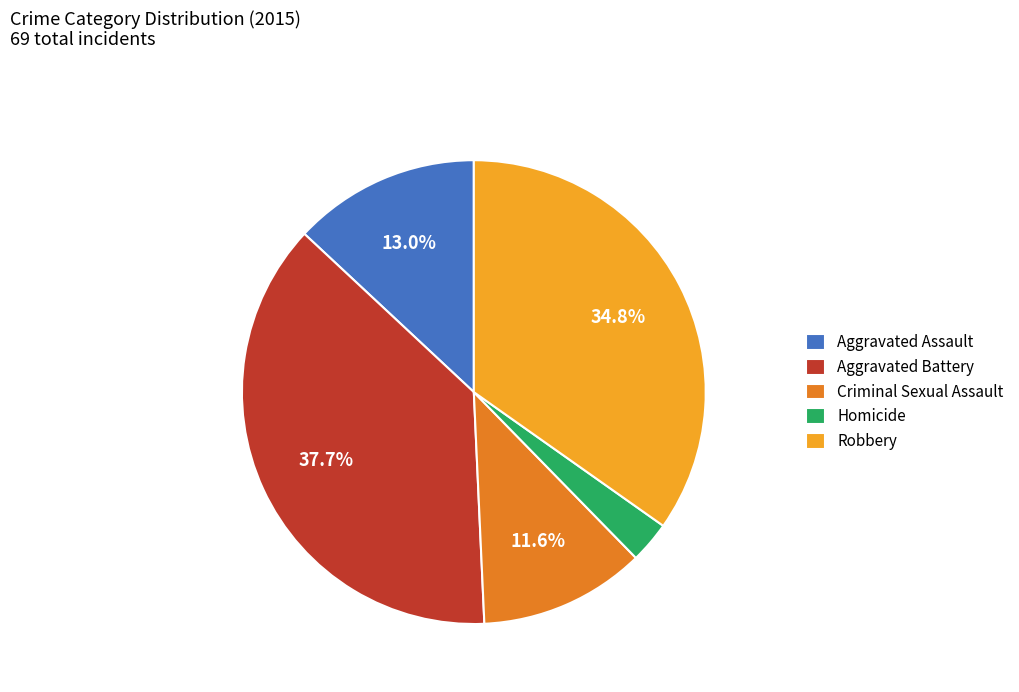

Is it true that Homicide is 3% of the pie?

True